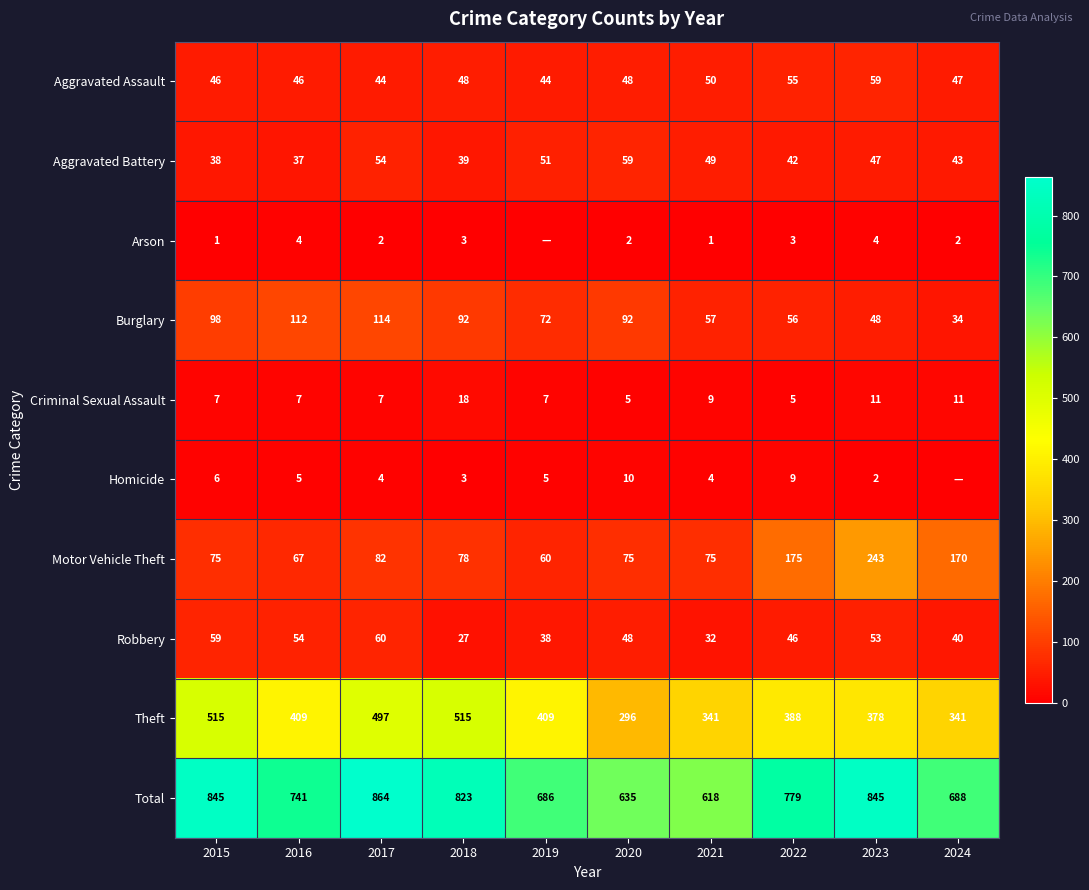

What is the sum of the Theft values at 2021 and 2024?

682